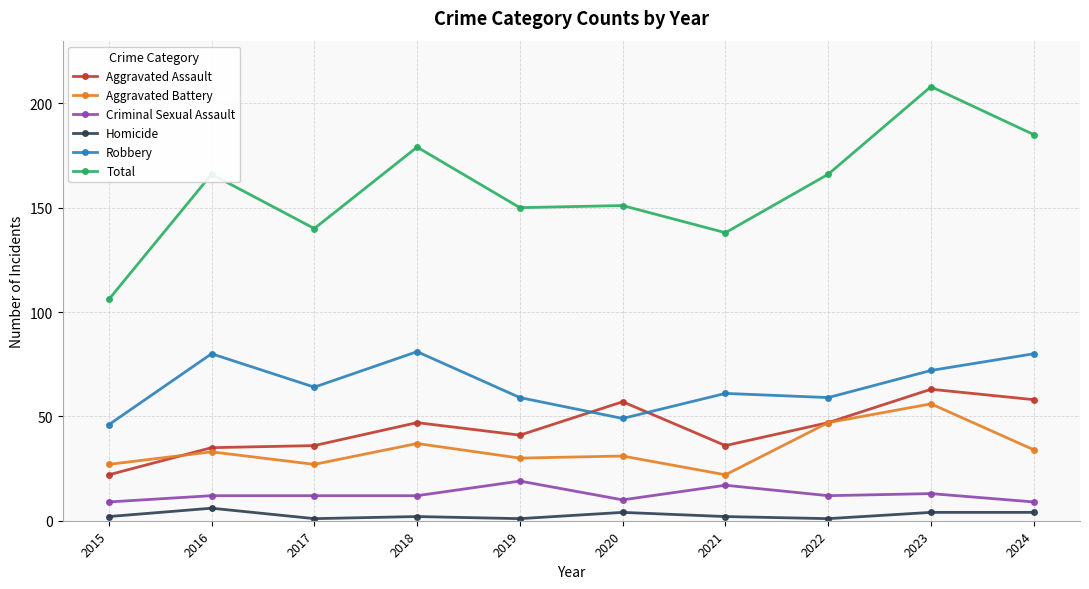

True or false: Aggravated Assault has more than 1 points higher than both neighbors.

True